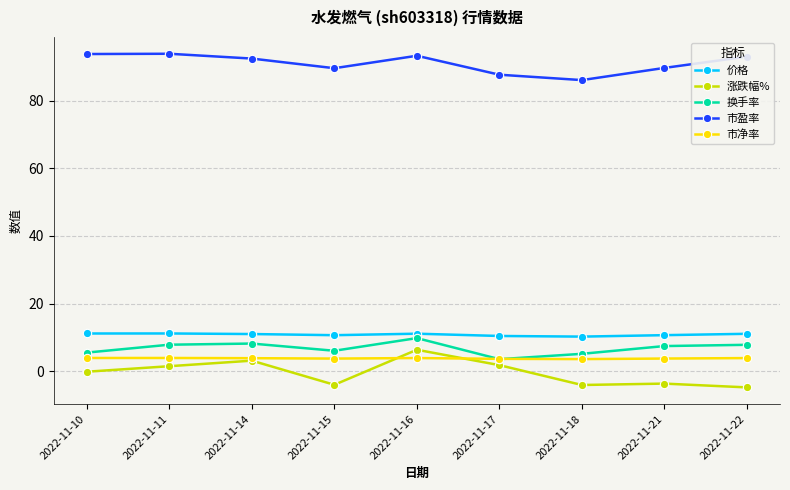

Which series has the largest total across all categories?

市盈率